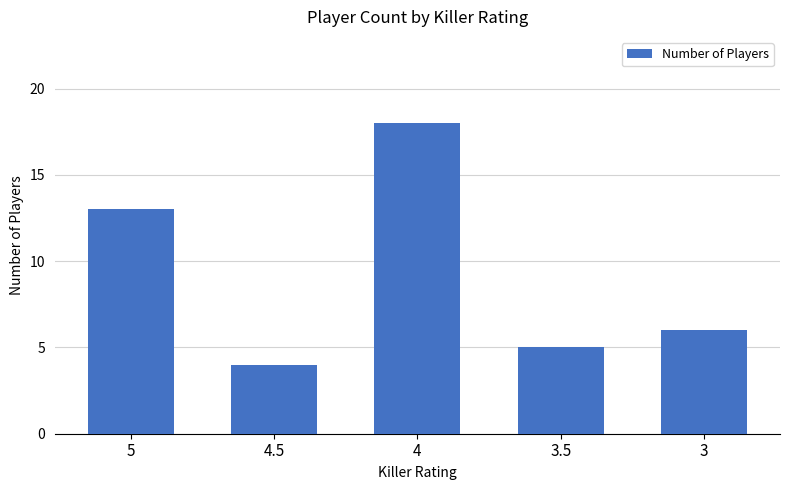

Which has a higher value, 4.5 or 3?

3